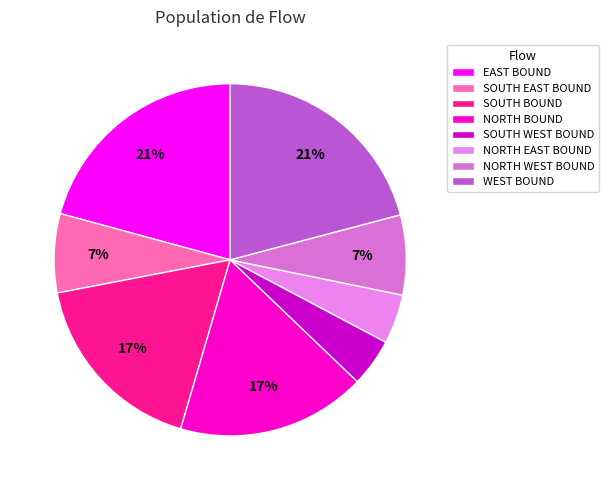

Does any single category account for the majority?

No